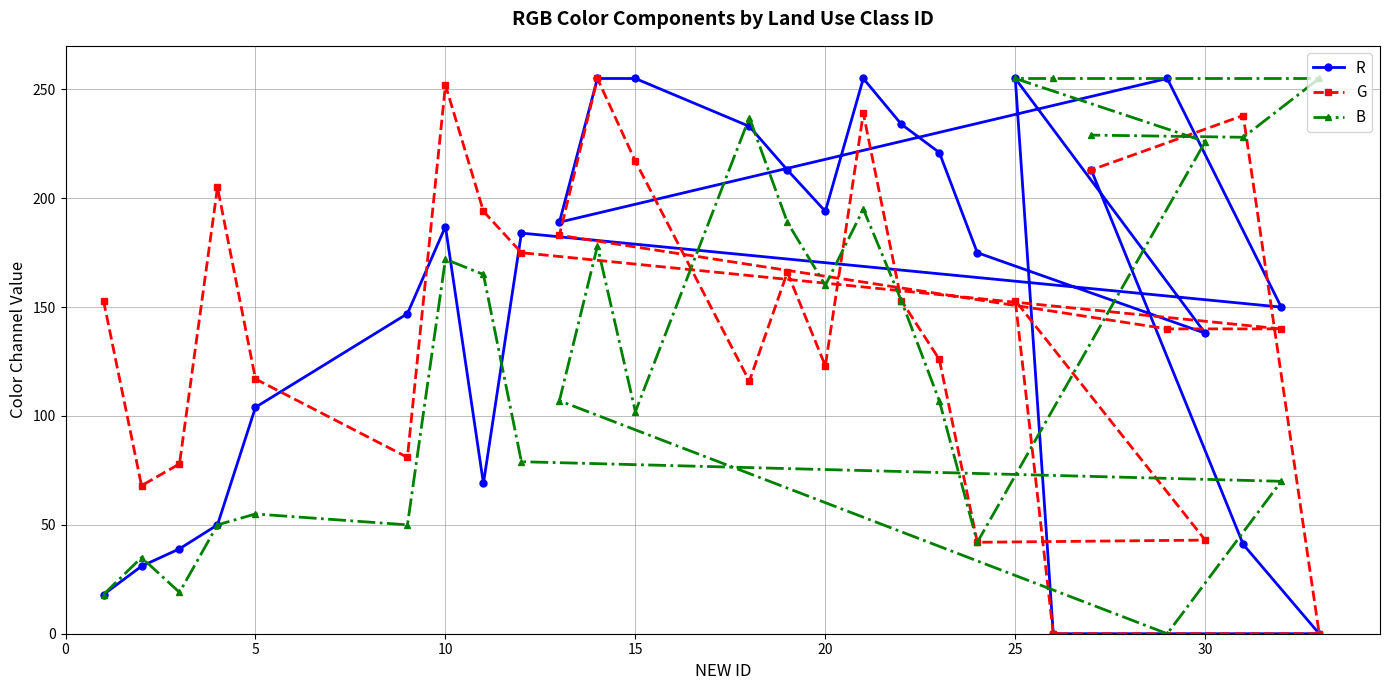

Which series ends up on top after the final intersection of G and R?

R